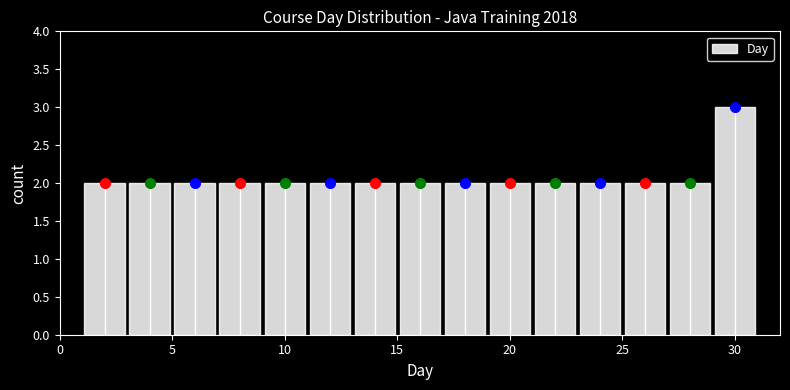

Reading left to right, transcribe this chart: for each bar, give the range it covers on the x-axis and its height. The values are not printed on the chart, so give them approximately, as read against the axis.

1 to 3: 2
3 to 5: 2
5 to 7: 2
7 to 9: 2
9 to 11: 2
11 to 13: 2
13 to 15: 2
15 to 17: 2
17 to 19: 2
19 to 21: 2
21 to 23: 2
23 to 25: 2
25 to 27: 2
27 to 29: 2
29 to 31: 3